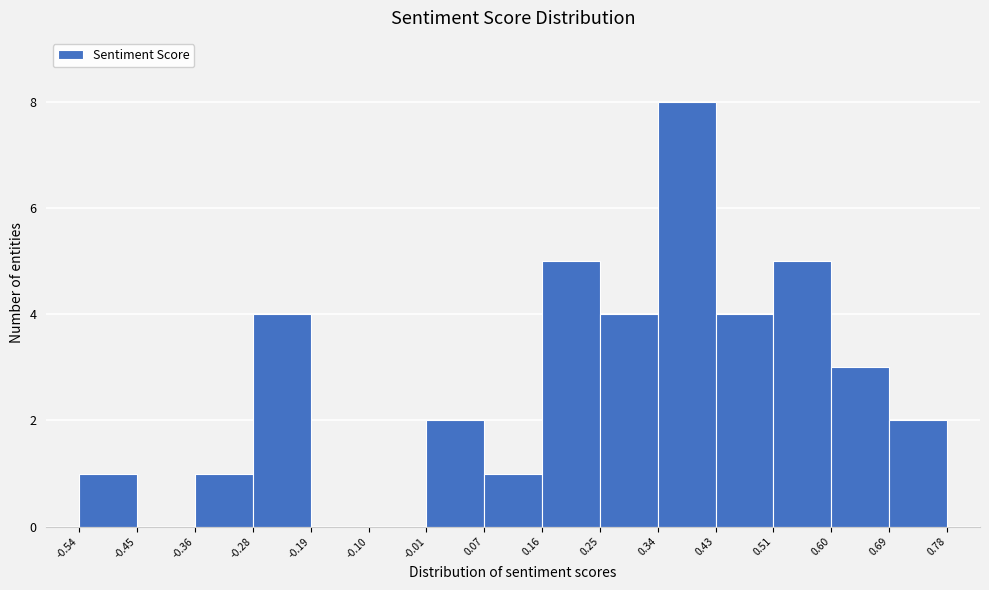

How tall is the bar that spans 0.69 to 0.78 on the x-axis? The values are not printed on the chart, so give them approximately, as read against the axis.

2